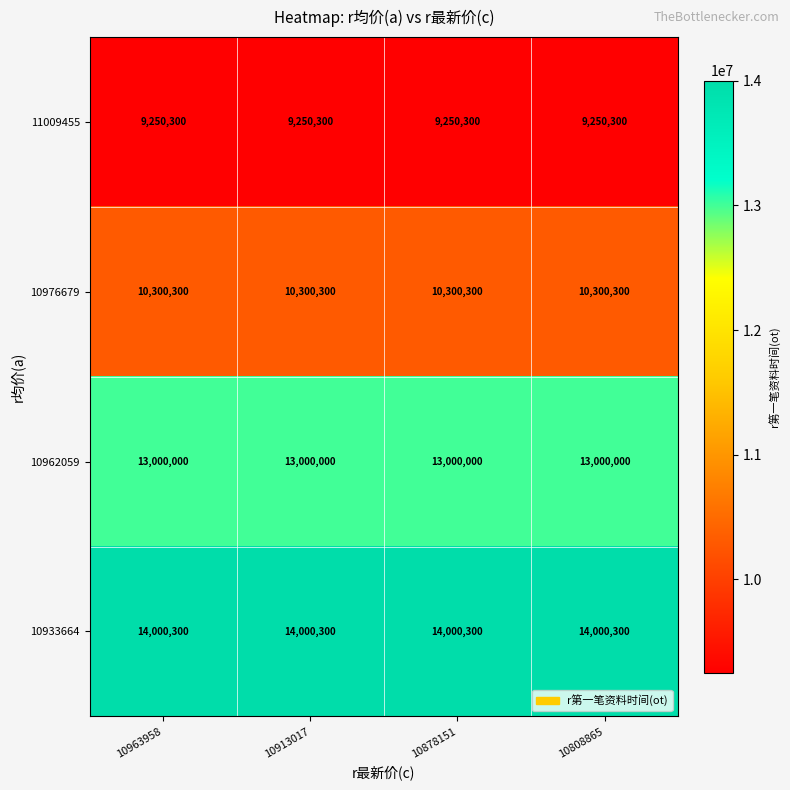

What is the difference between the highest and lowest values at 10808865?

4750000